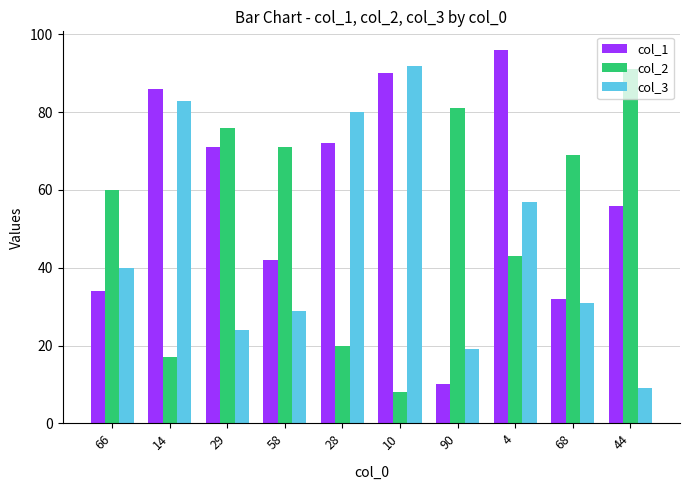

True or false: col_1 has a value of 86 at 14.

True